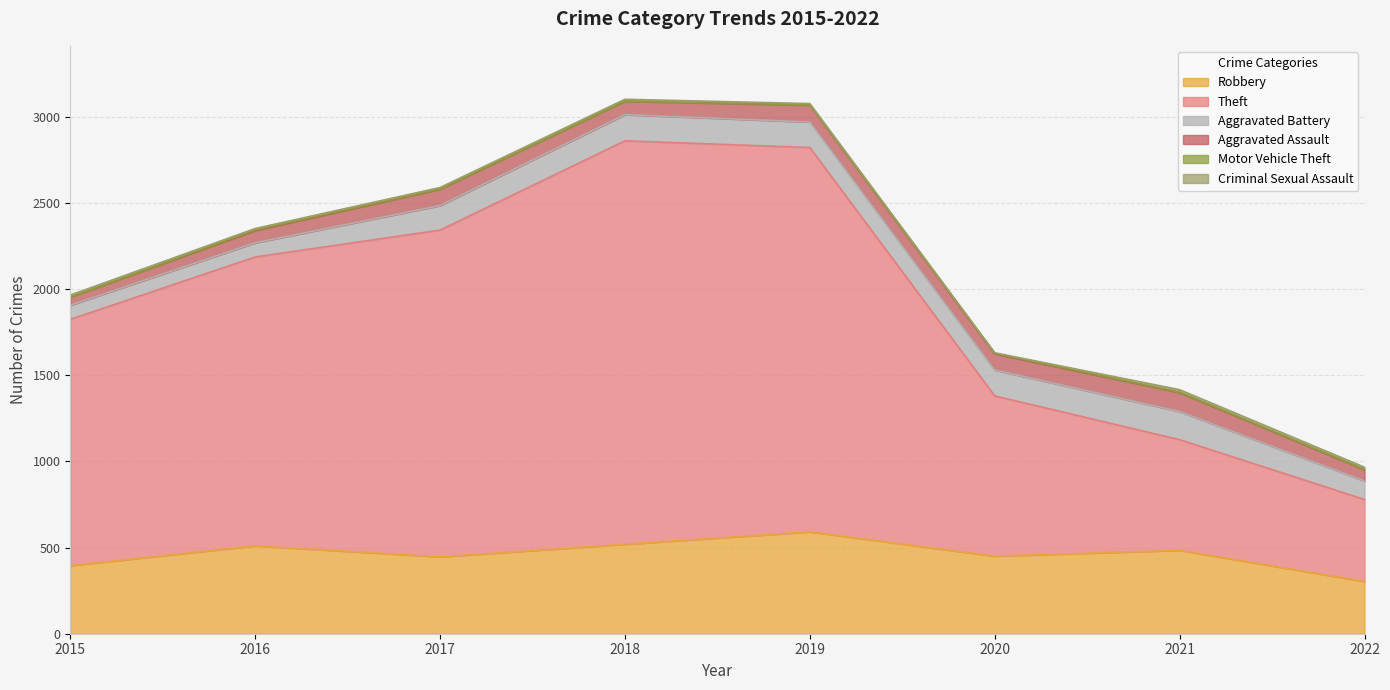

True or false: Motor Vehicle Theft and Theft cross at least once.

False